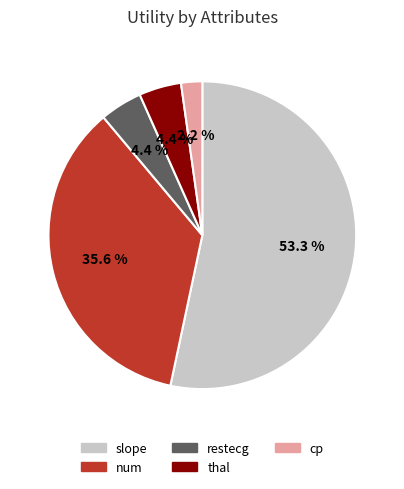

Count the number of slices in the pie.

5